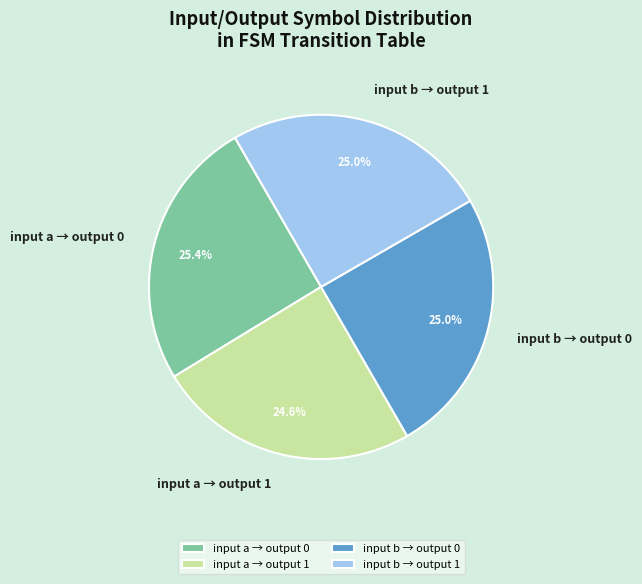

What is the ratio of the value at input a → output 1 to the value at input b → output 1?

1.0